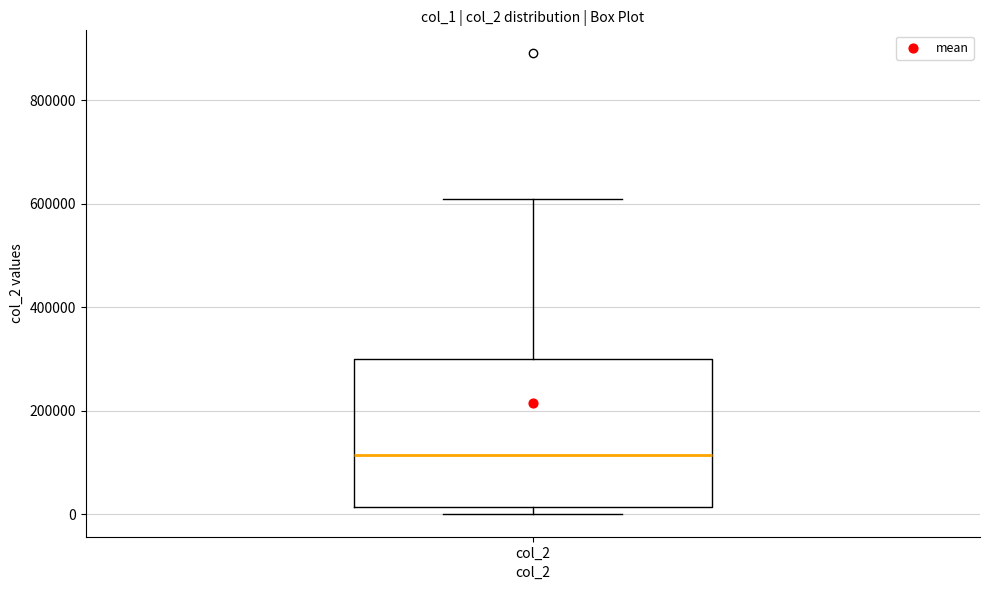

Read this box plot against the y-axis: the position of the median line, the range covered by the box, and the ends of both whiskers. The values are not printed on the chart, so give them approximately, as read against the axis.

median 120000, box 20000 to 300000, whiskers 0 to 600000